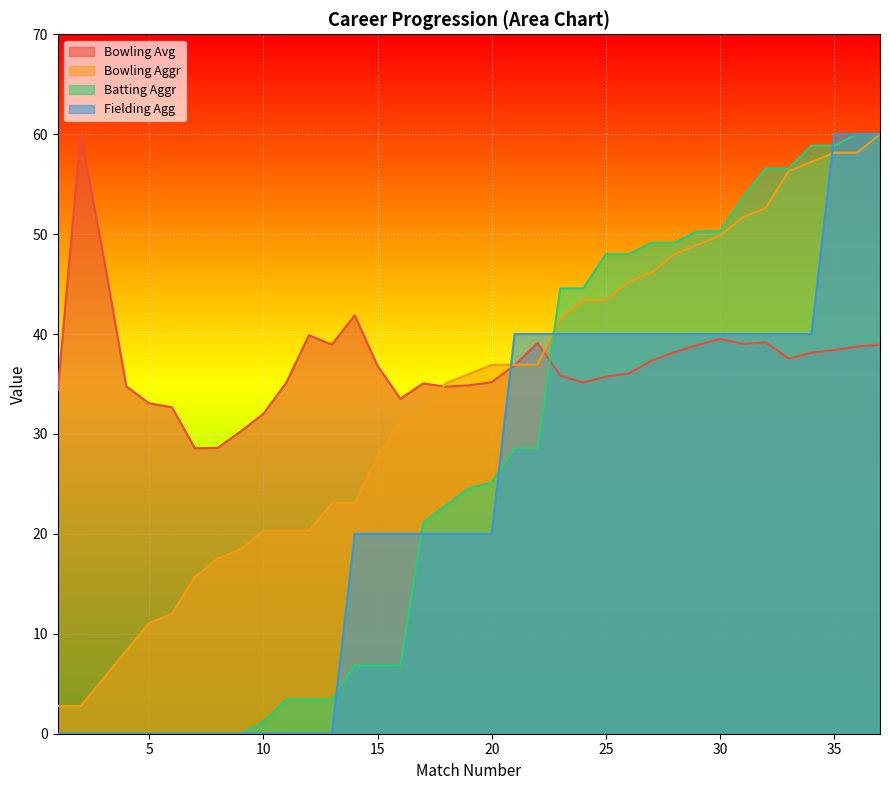

Which series has the largest range (max minus min)?

Batting Aggr